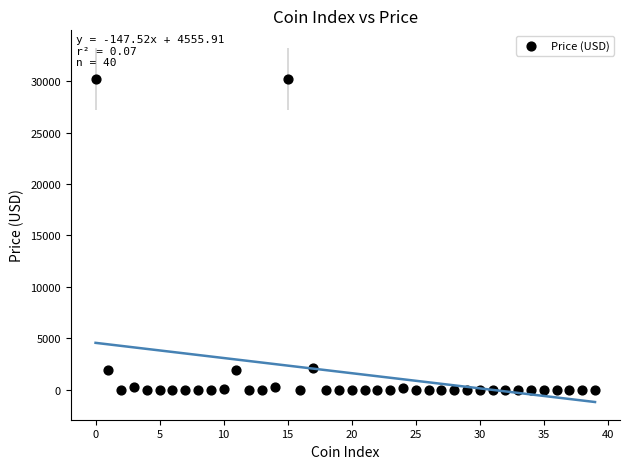

What is the range of Y values (max minus min)?

30195.5